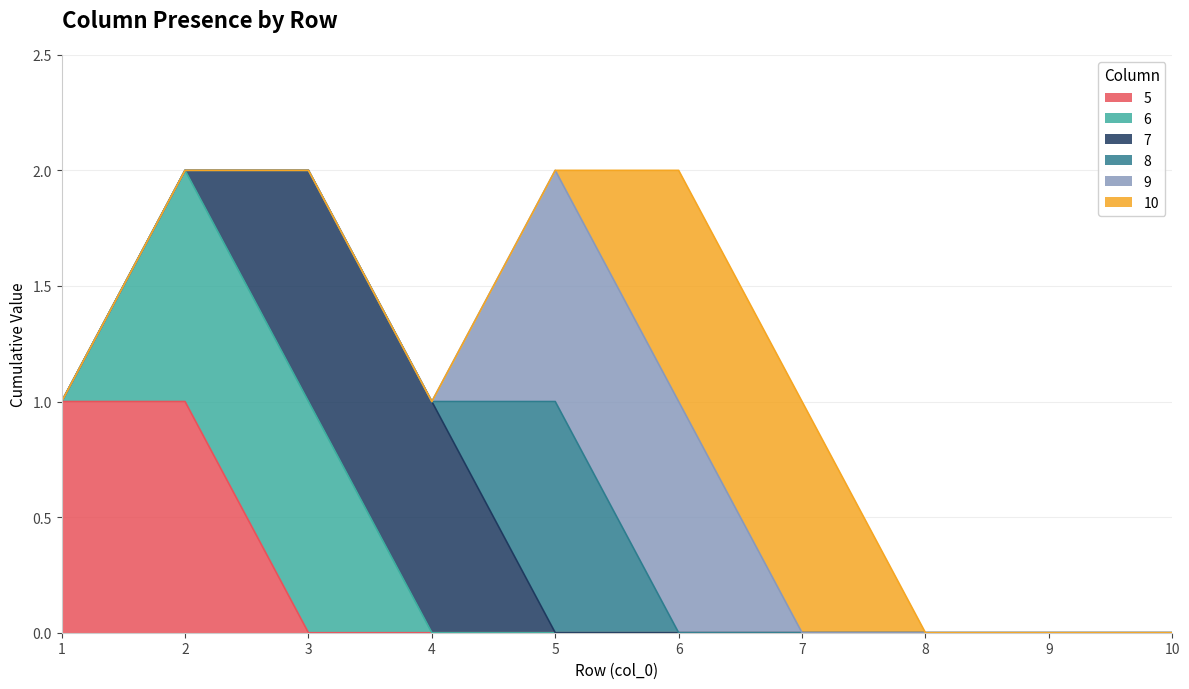

Does the chart display data point markers on the line(s)?

No